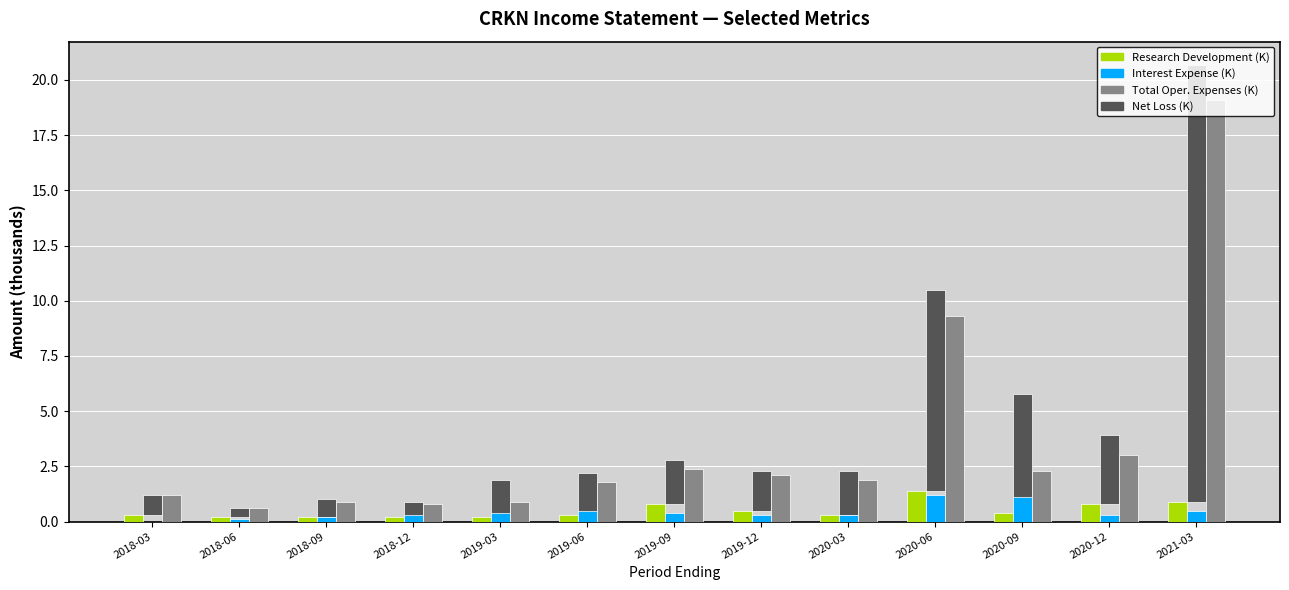

What is the label of the 3rd bar from the right?

2020-09